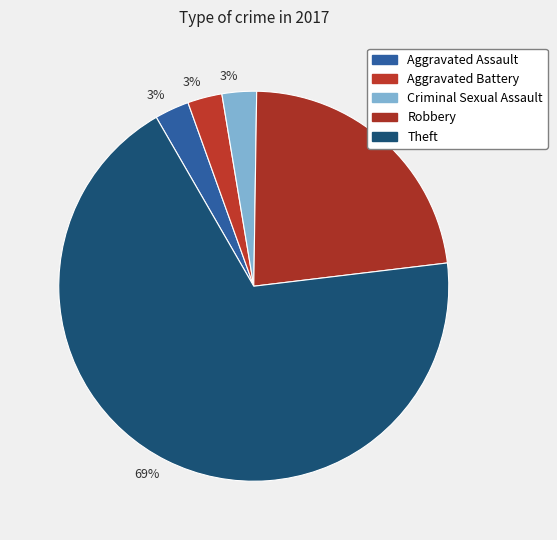

Does any single category account for the majority?

Yes